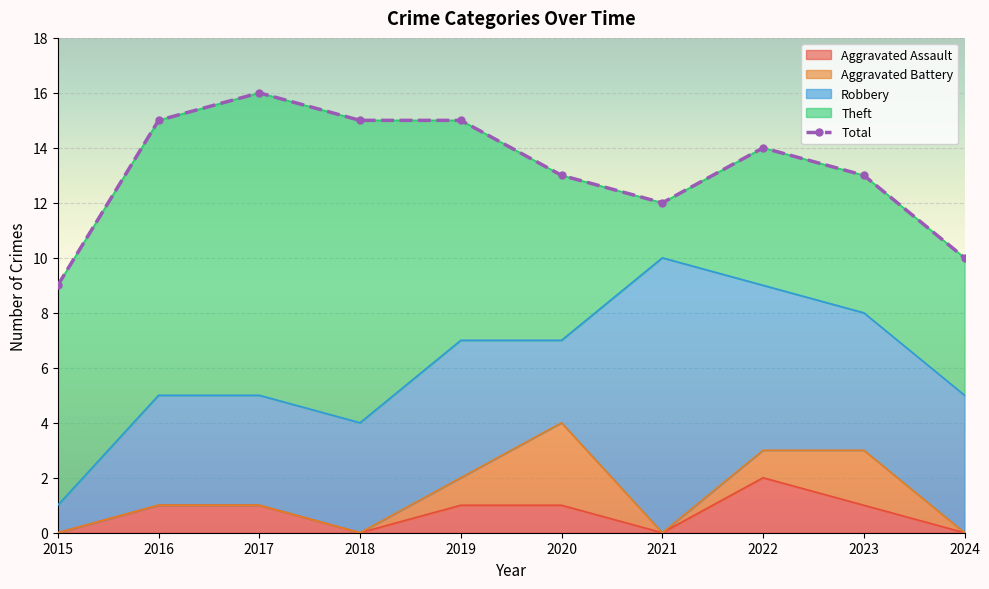

What are all the series names shown in the legend?

Aggravated Assault, Aggravated Battery, Robbery, Theft, Total